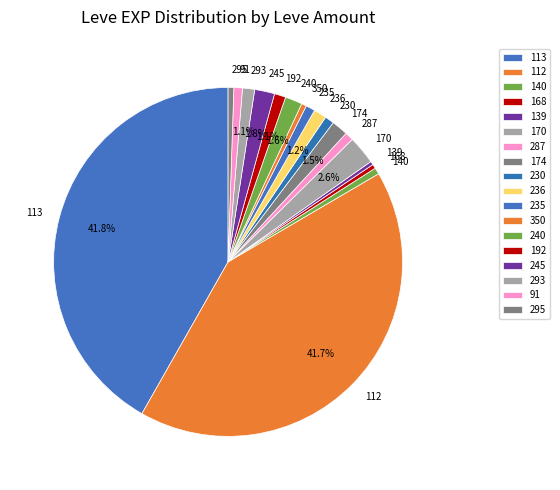

Do 236 and 235 together represent more than half of the pie?

No